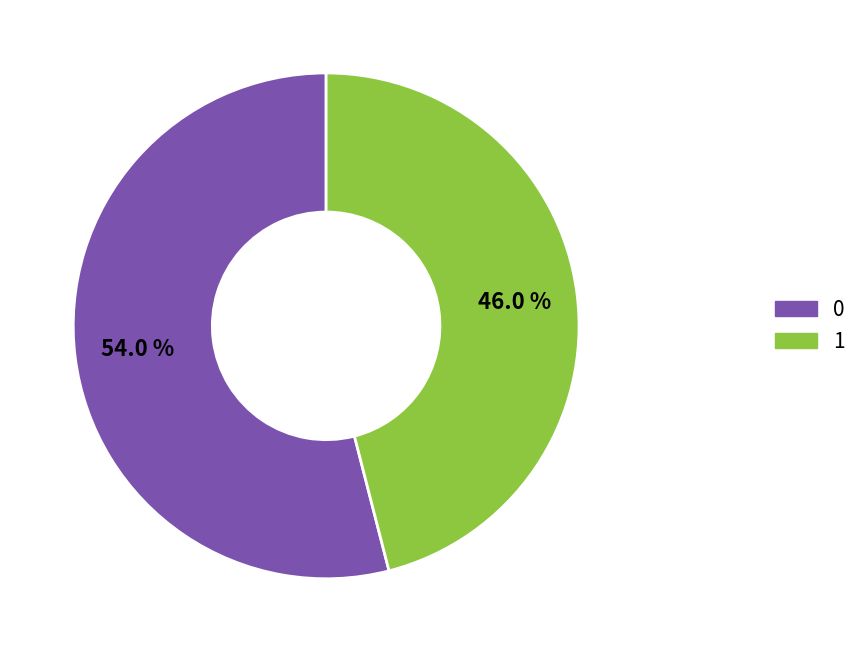

Rank the categories by value from highest to lowest.

0, 1